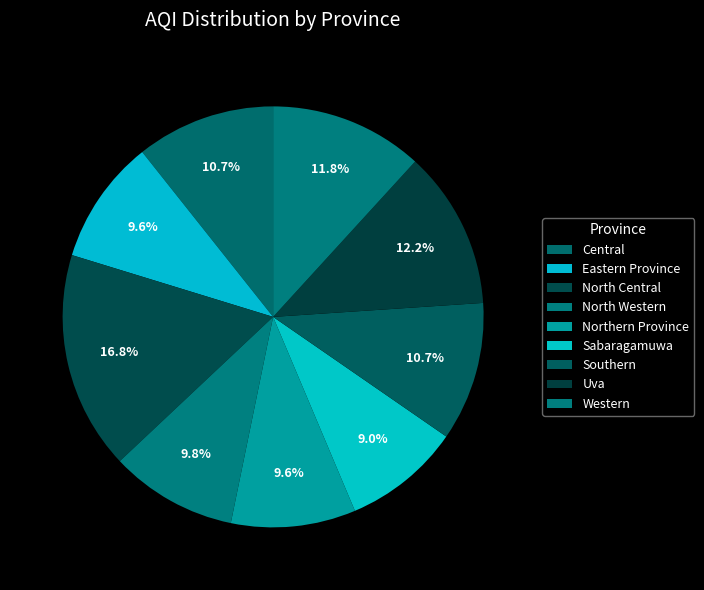

Count the number of slices in the pie.

9